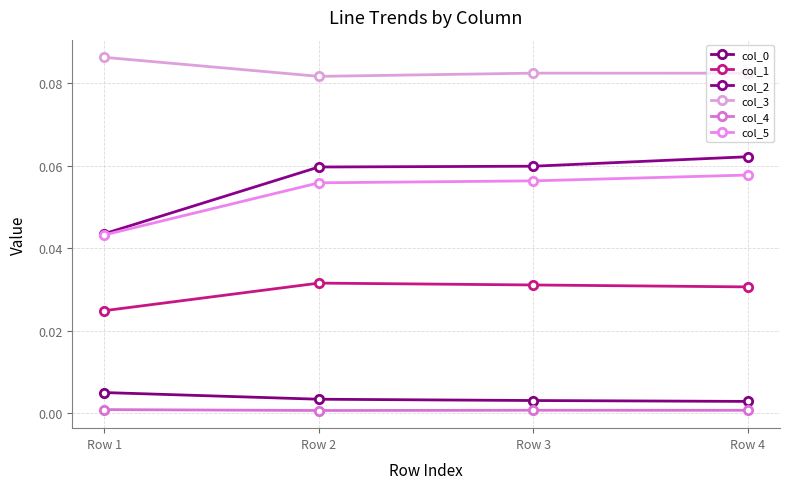

The value of col_4 at Row 1 is 0.0. True or false?

True